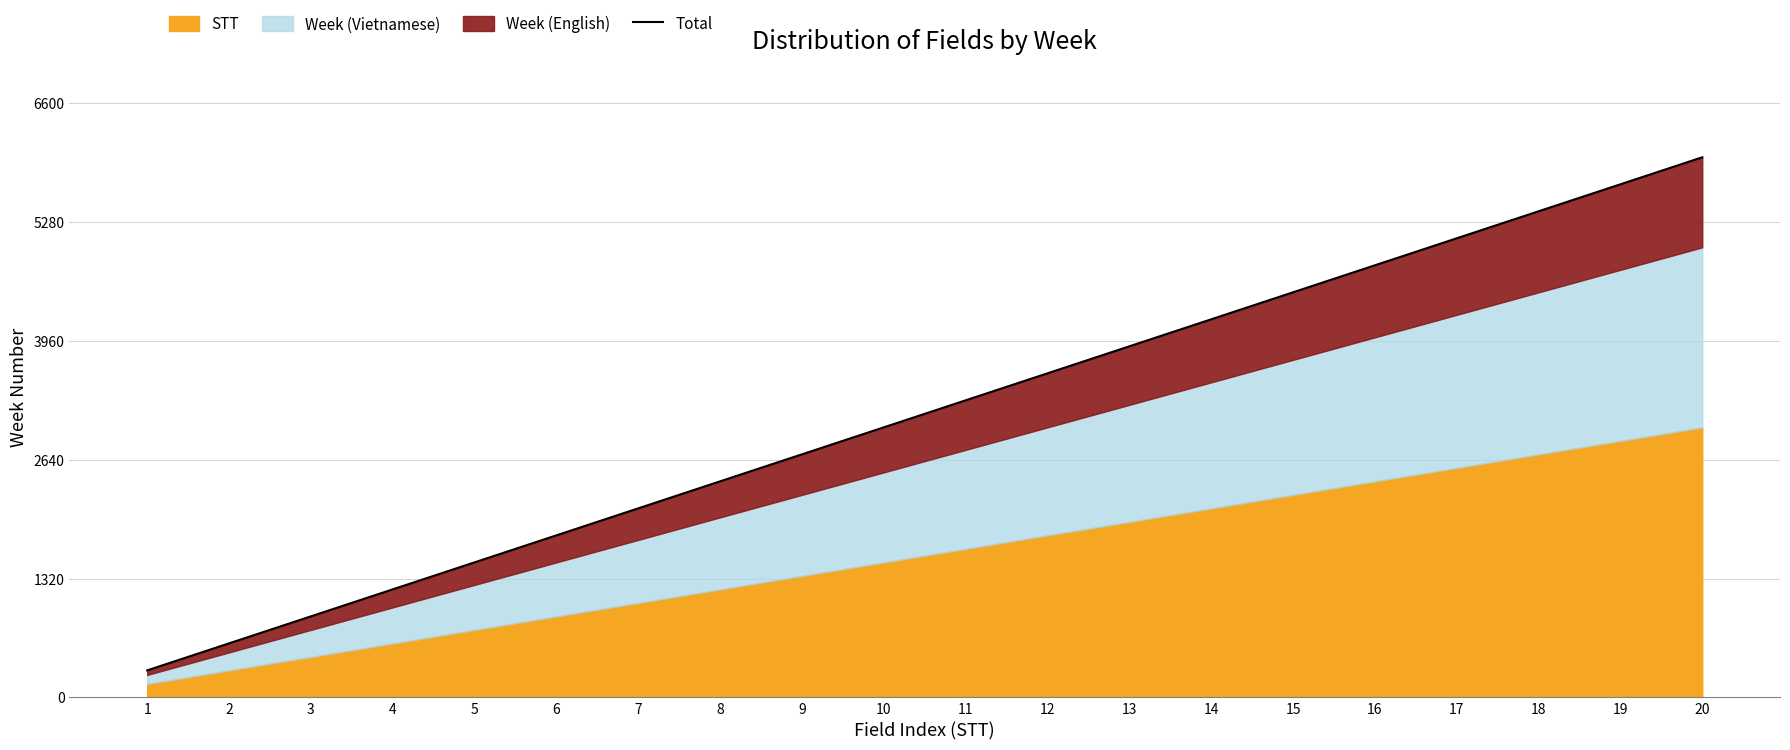

List the labels in order of value, smallest first.

1, 2, 3, 4, 5, 6, 7, 8, 9, 10, 11, 12, 13, 14, 15, 16, 17, 18, 19, 20